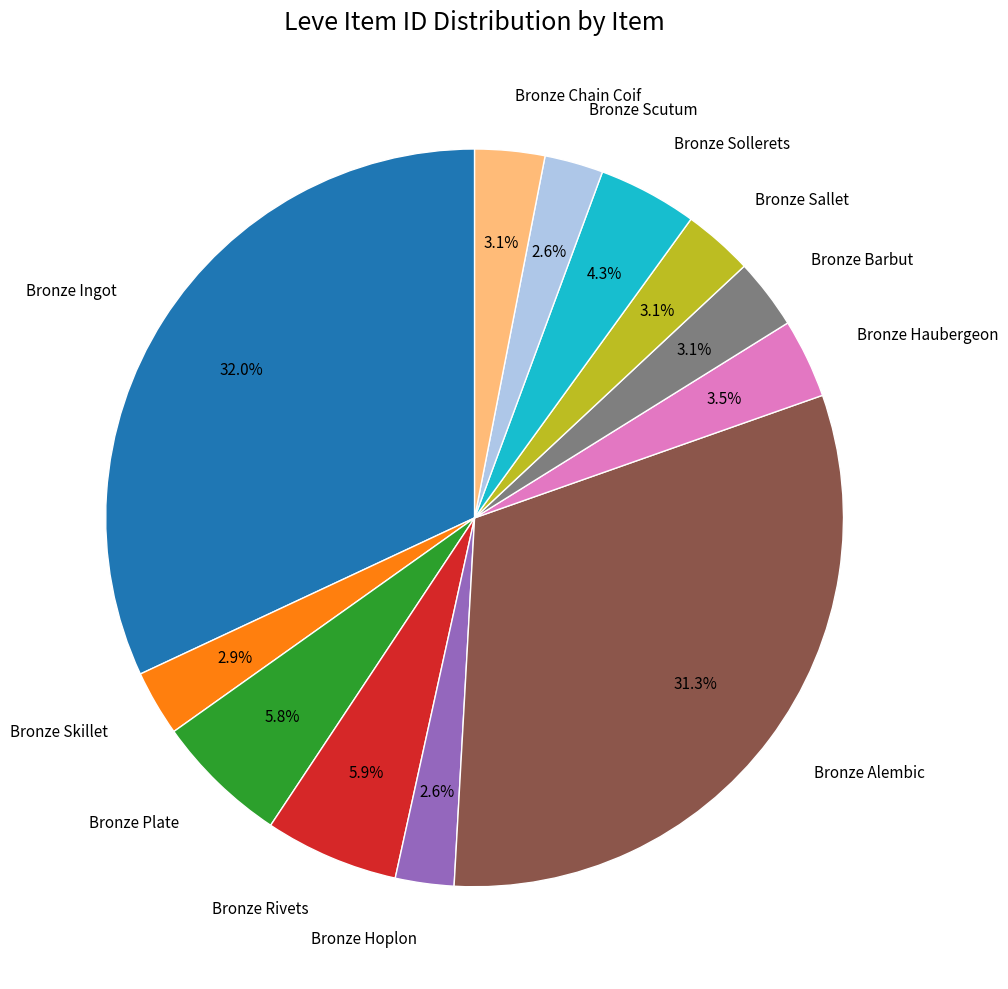

How many slices are in this pie chart?

12